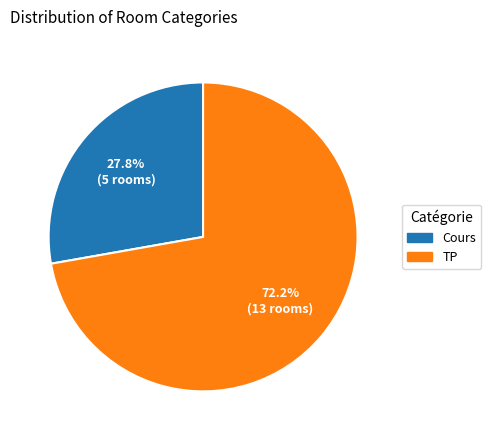

Does any single category account for the majority?

Yes